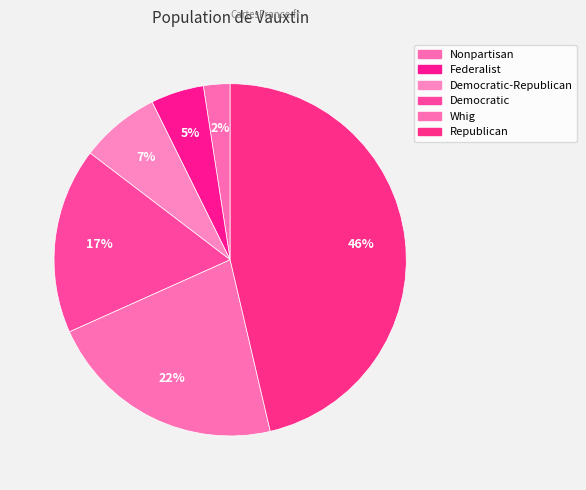

How many segments does this pie chart have?

6